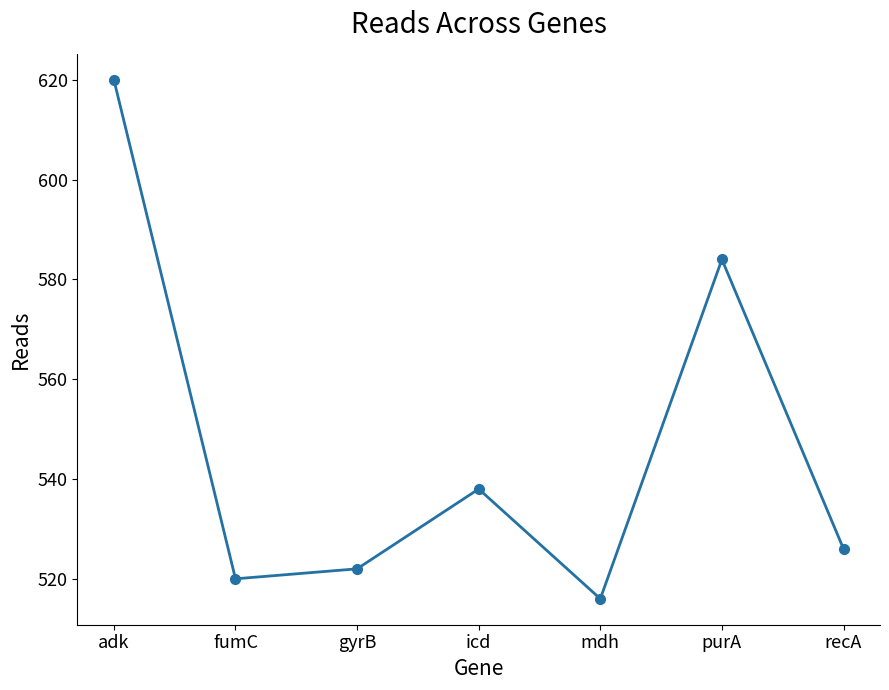

List the labels in order of value, smallest first.

mdh, fumC, gyrB, recA, icd, purA, adk